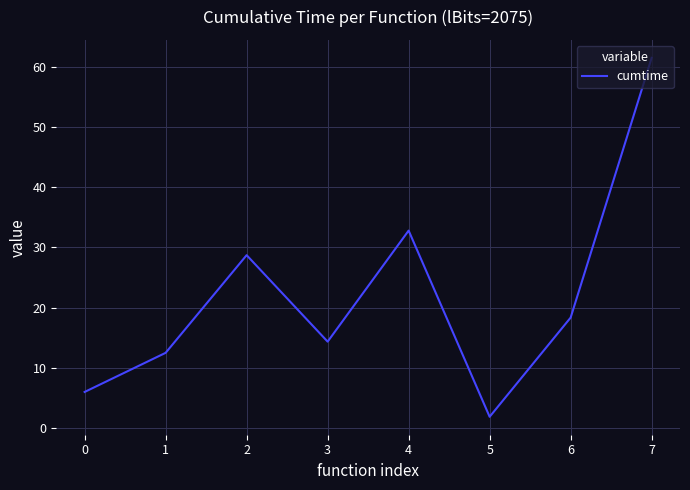

Which has a higher value, 4 or 6?

4